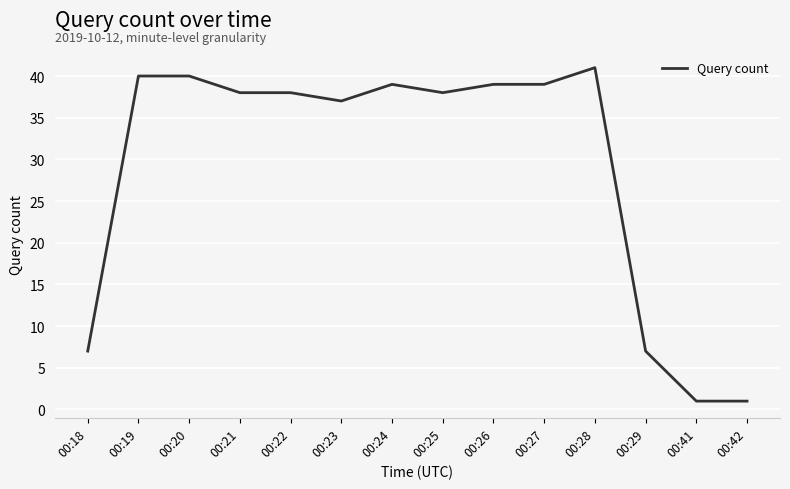

True or false: the data has more than 1 interior local peaks.

True